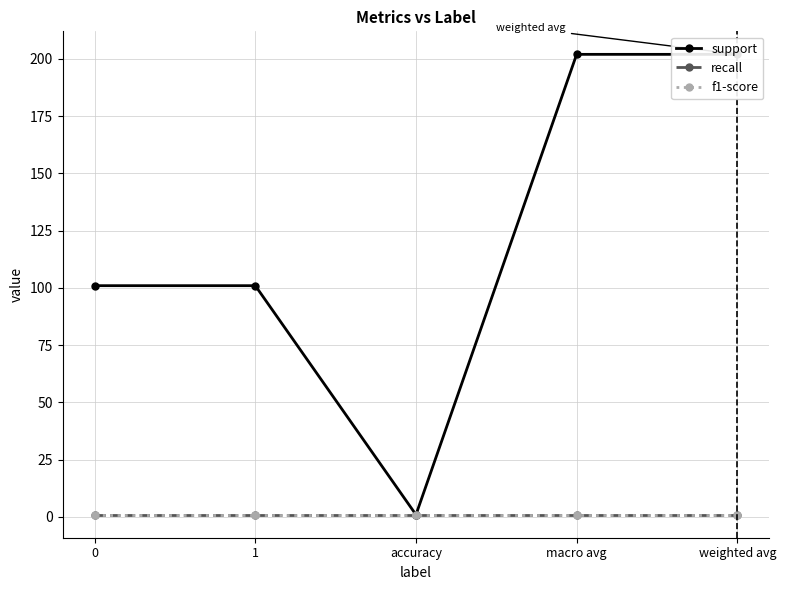

List the series in order of their peak value, highest first.

support, recall, f1-score